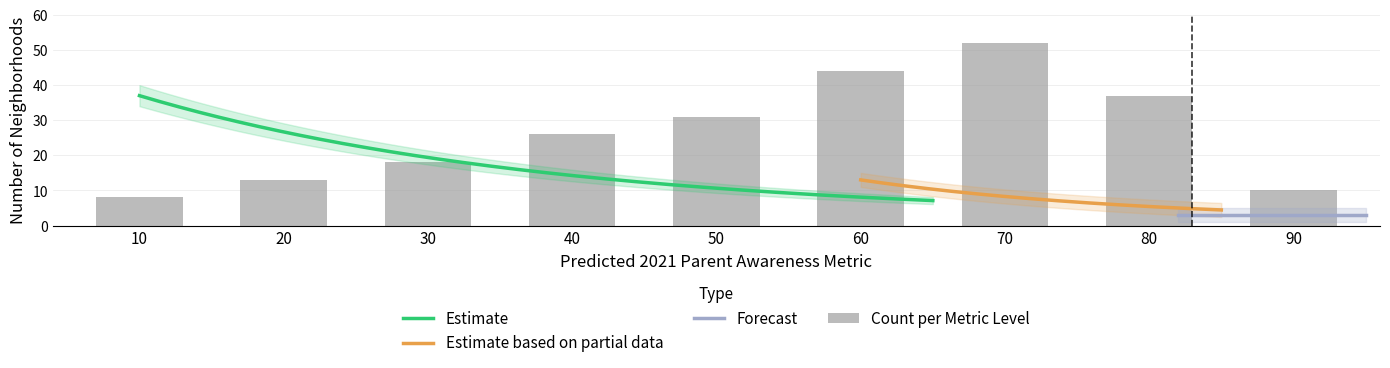

Between 10 and 90, which is larger?

90